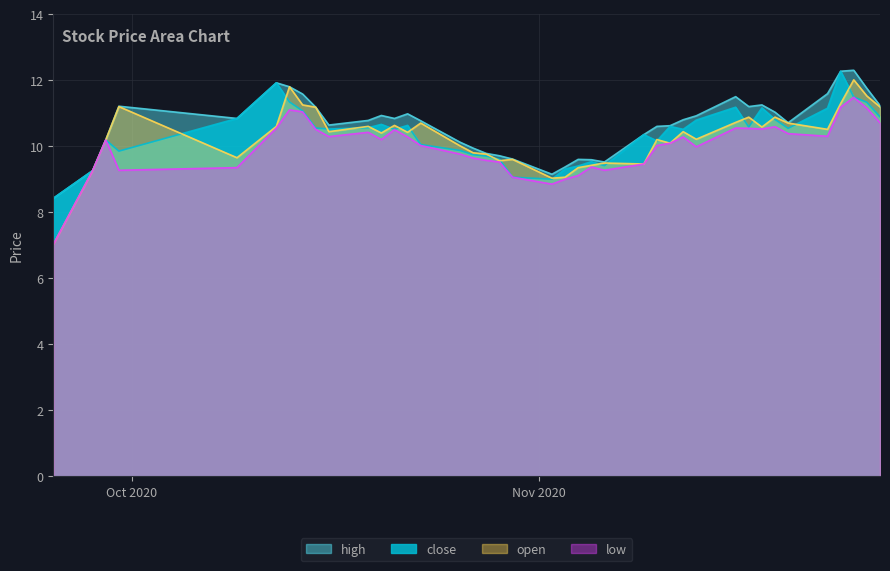

Is it true that high equals 4.8 at 2020-10-20?

False